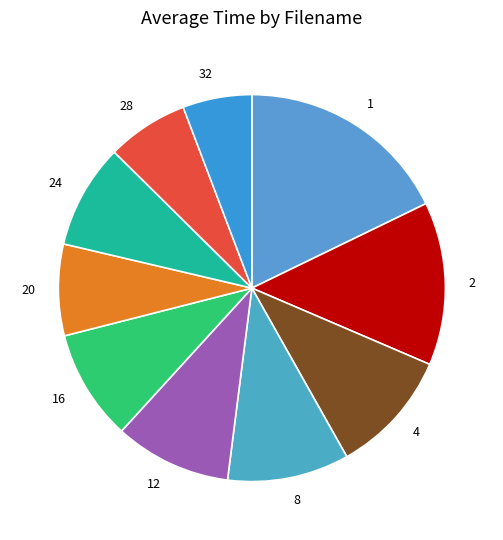

True or false: 4 accounts for 1% of the total.

False